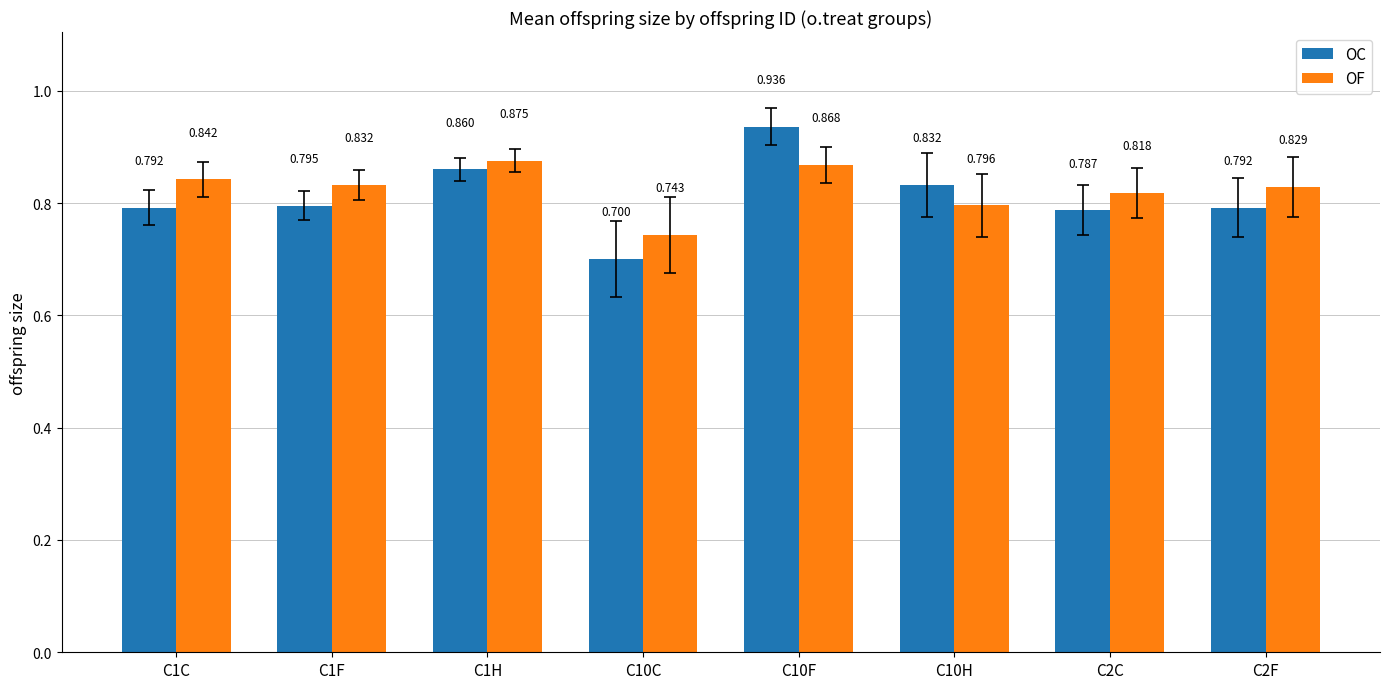

Does the chart contain any negative values?

No